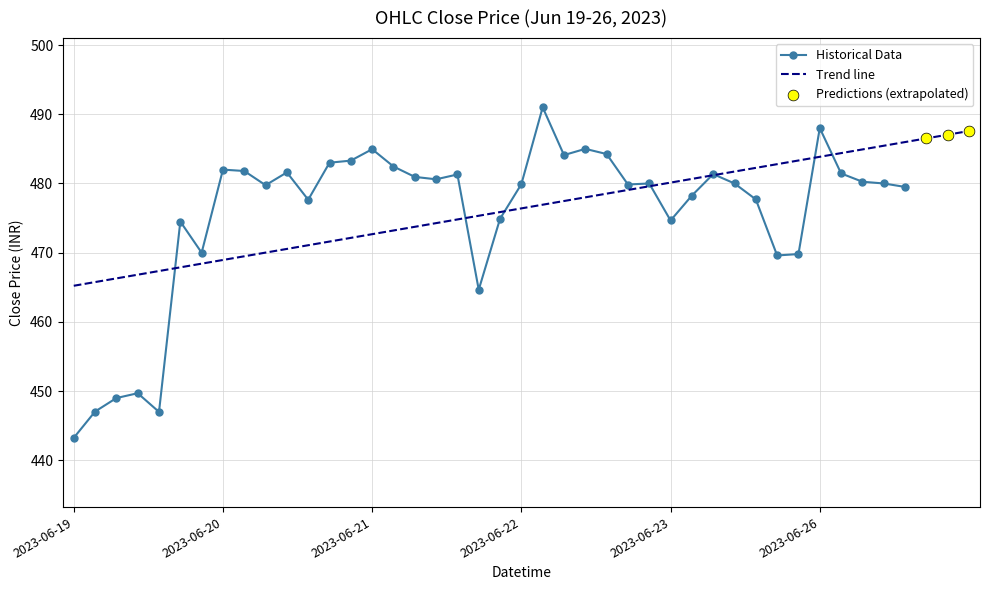

Which category has the lowest value in the Historical Data series?

2023-06-19